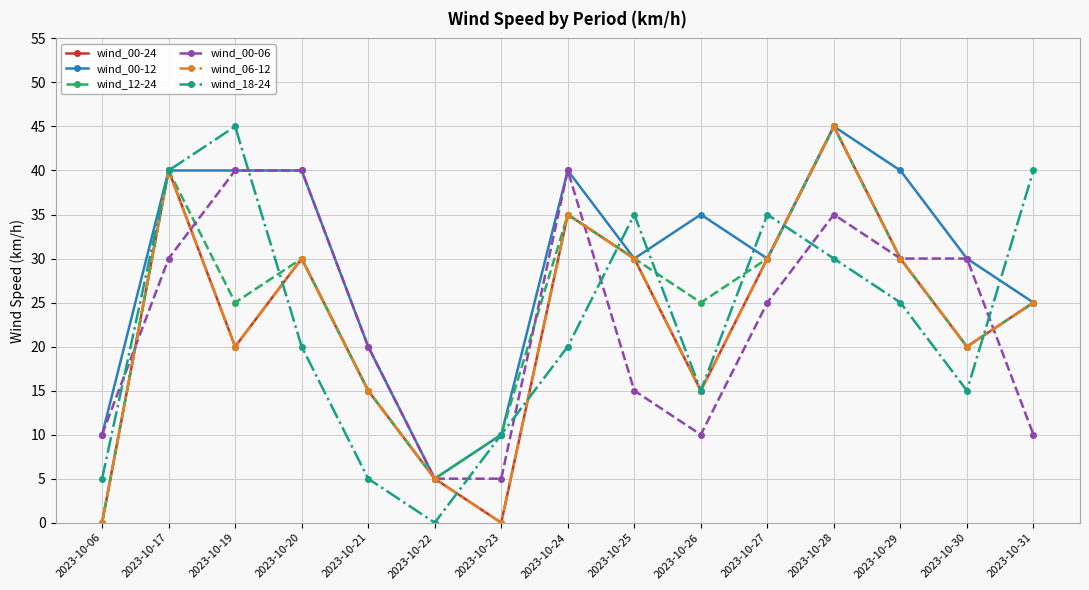

Between 2023-10-29 and 2023-10-27, which is larger?

2023-10-29